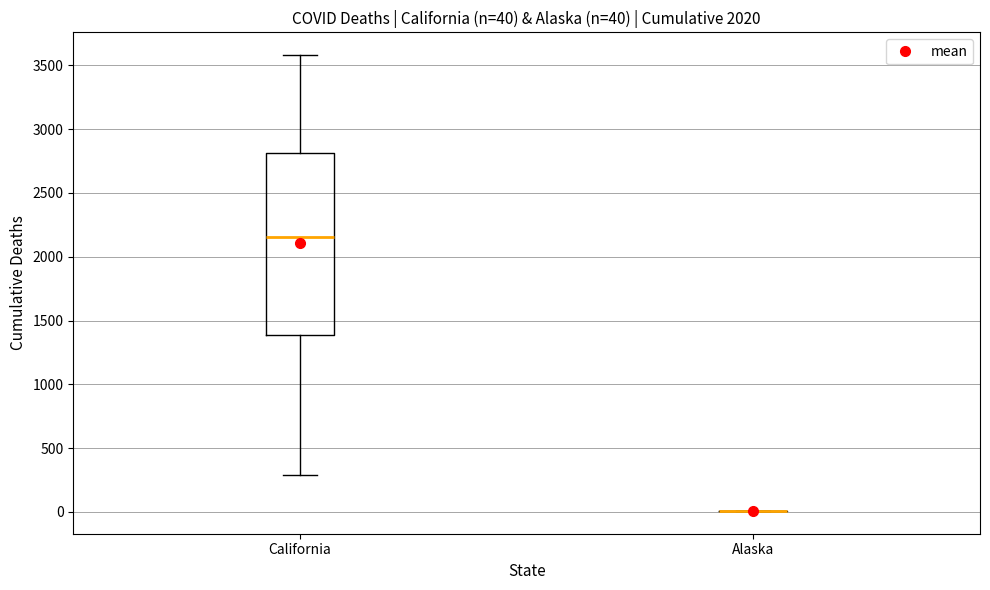

Which box is the tallest, from its lower edge to its upper edge?

California